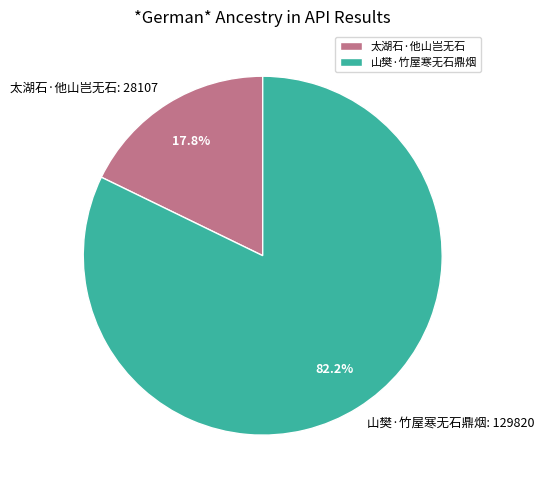

Which category accounts for the majority?

山樊·竹屋寒无石鼎烟